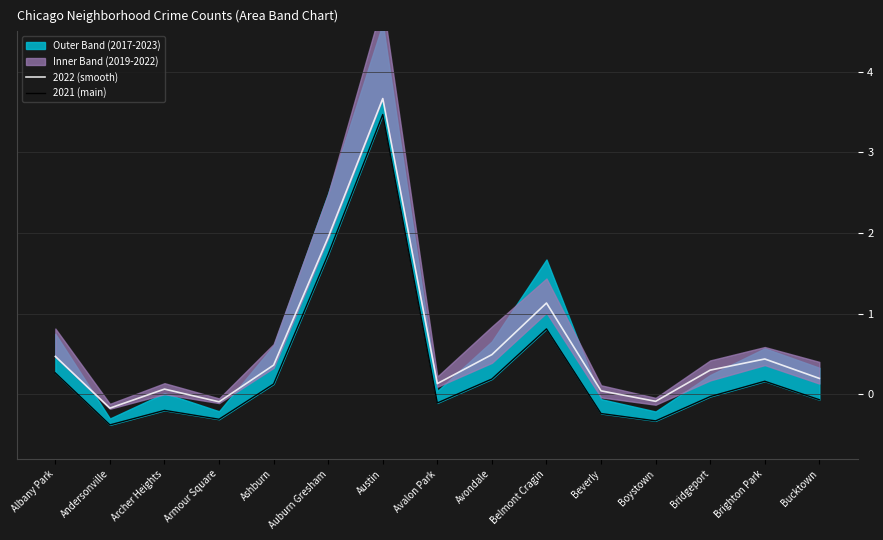

What is the total value across all series at Bridgeport?

0.3